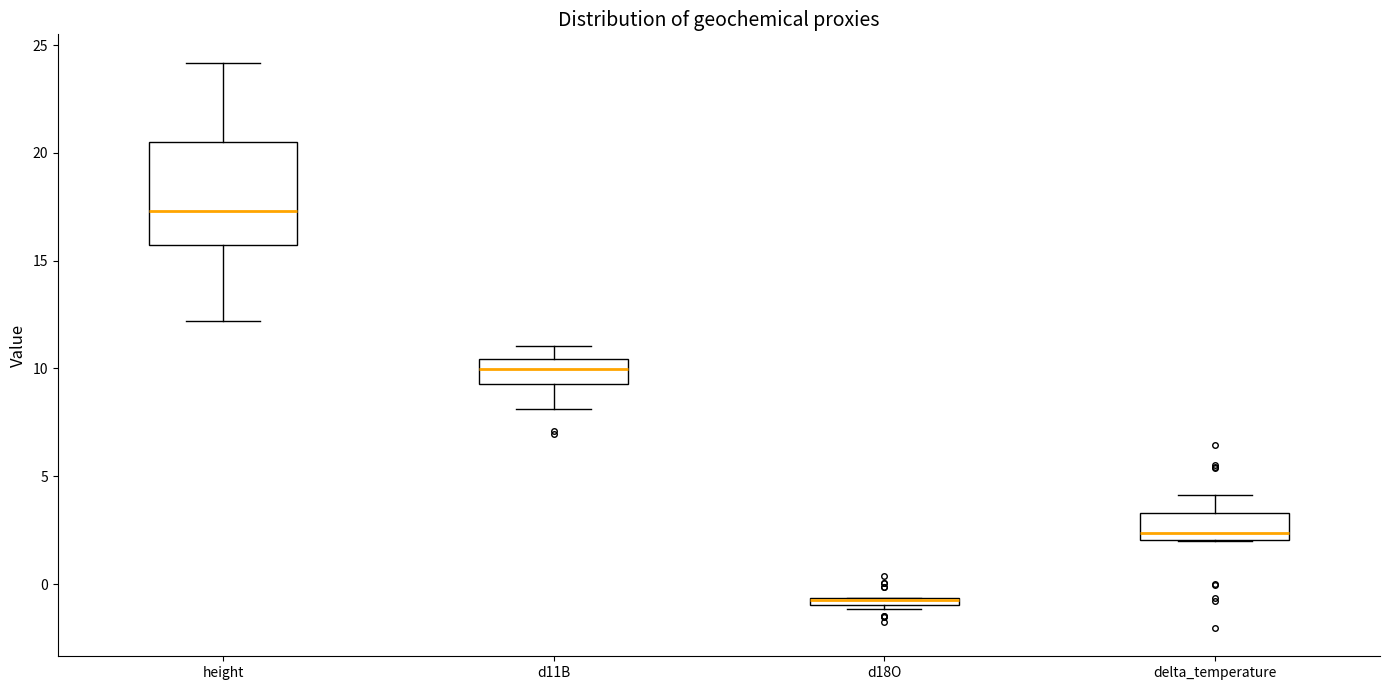

Where is the lower edge of the box for d11B on the y-axis? The values are not printed on the chart, so give them approximately, as read against the axis.

9.5